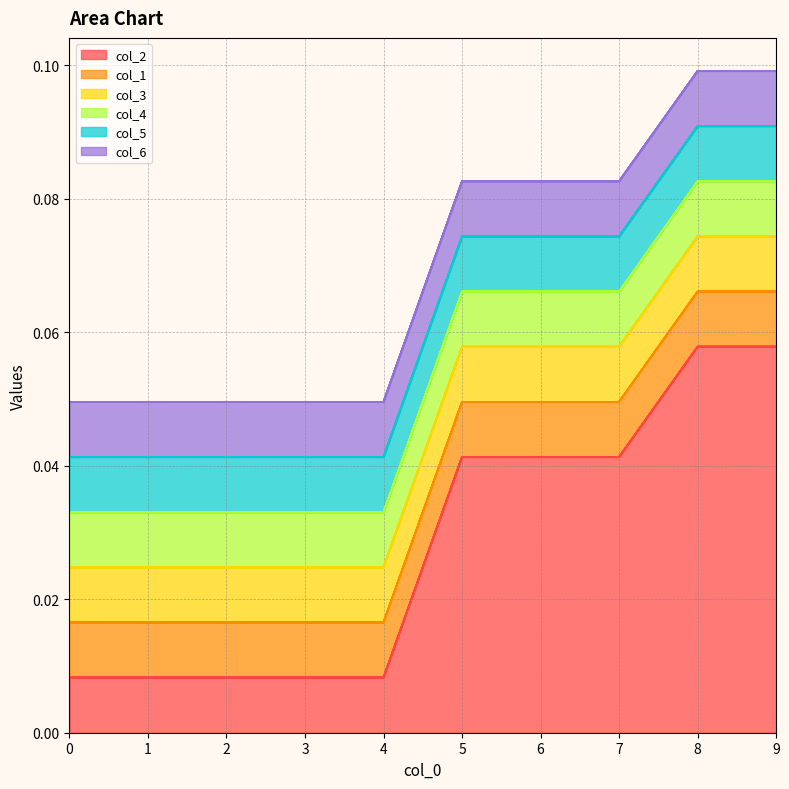

Rank the series at 5 from highest to lowest value.

col_2, col_1, col_3, col_4, col_5, col_6